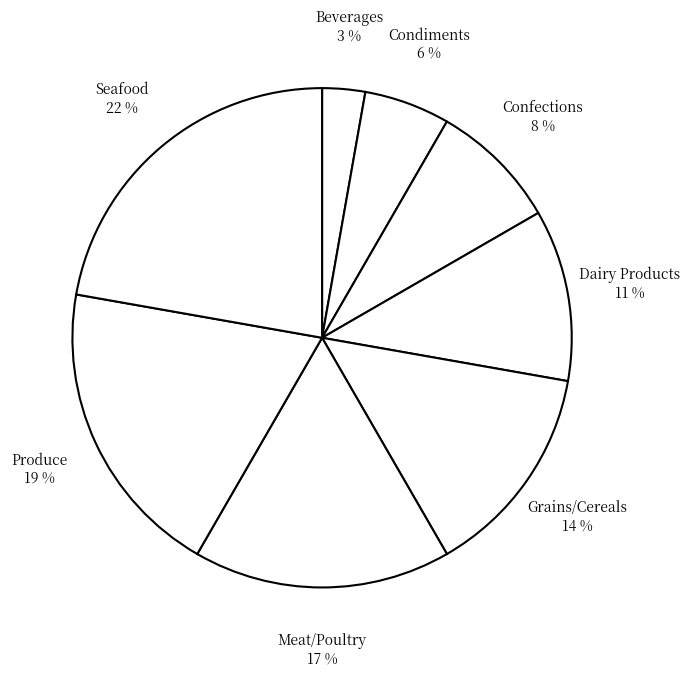

Which has a higher value, Confections or Seafood?

Seafood